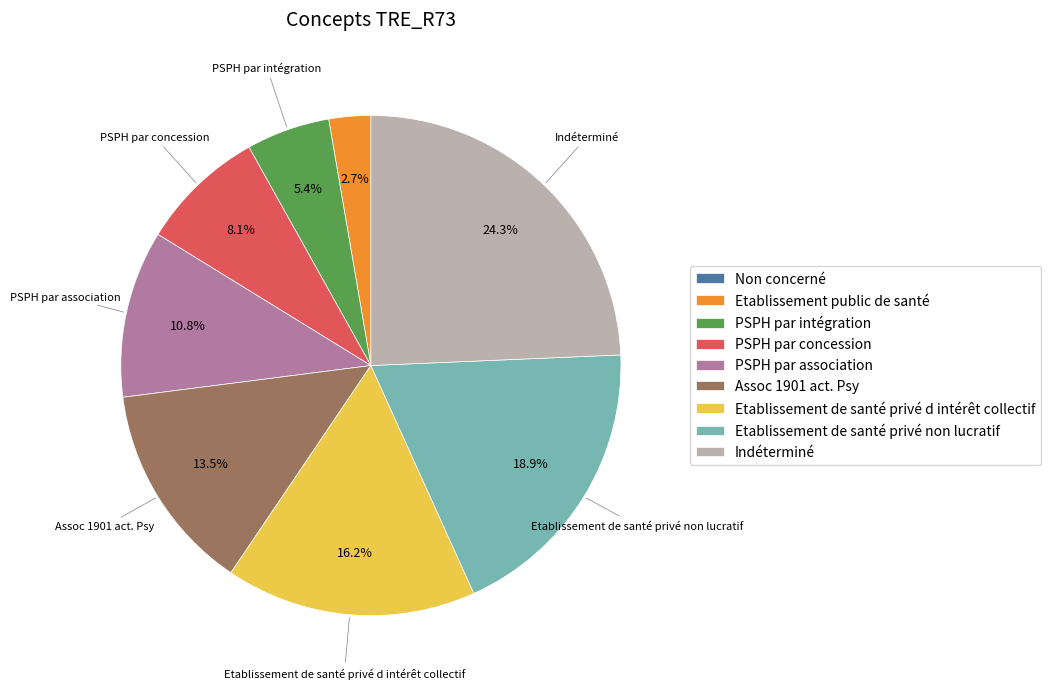

Which category has the biggest portion of the pie?

Indéterminé